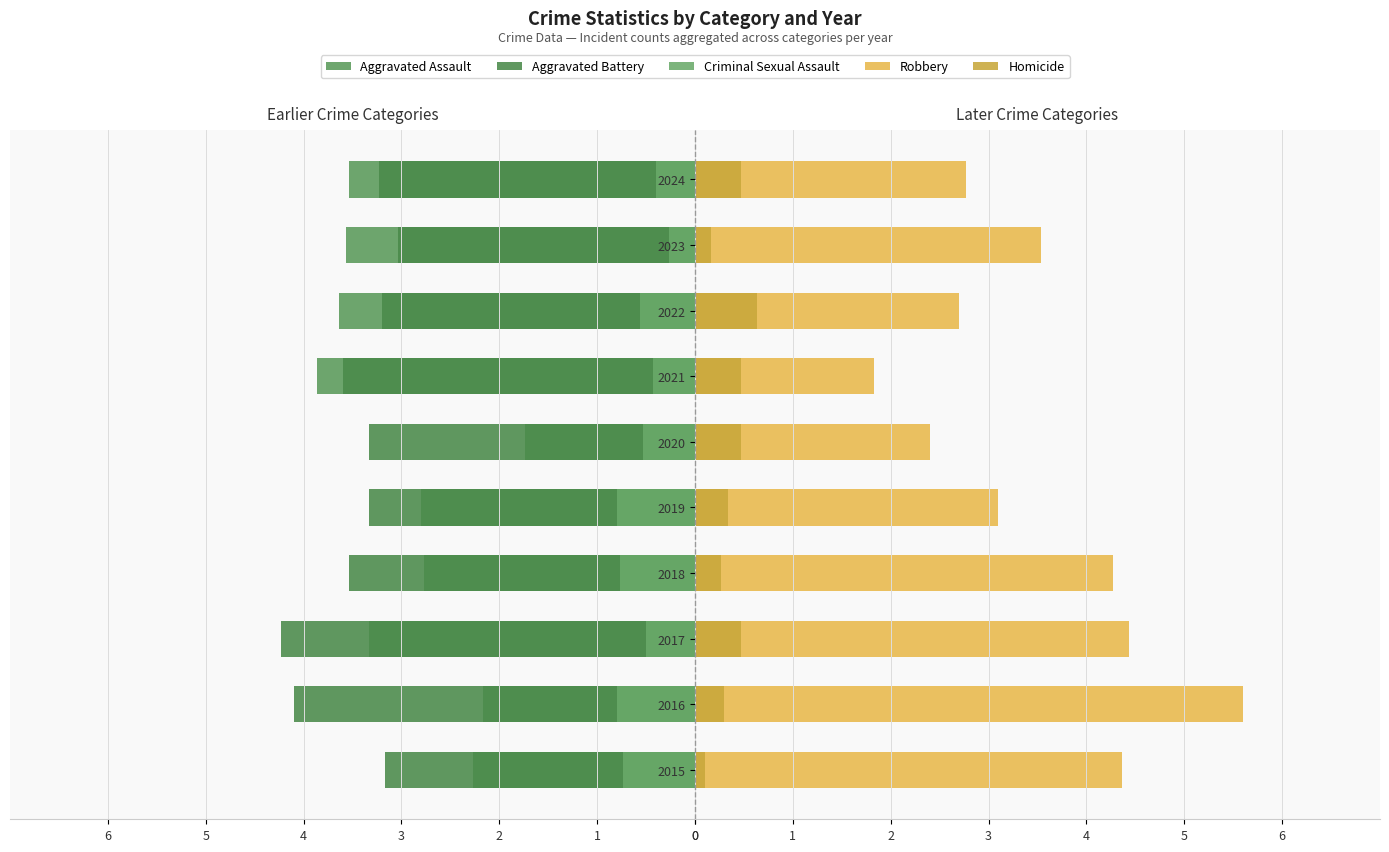

What is the minimum value shown in the chart?

-4.2